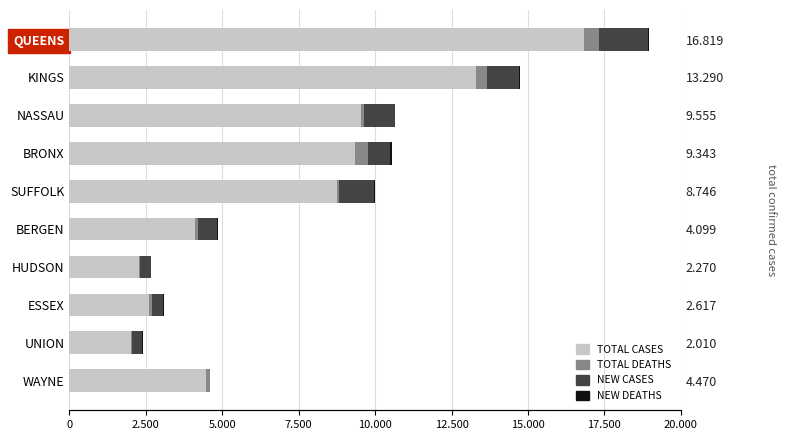

How many bars are there in total?

40